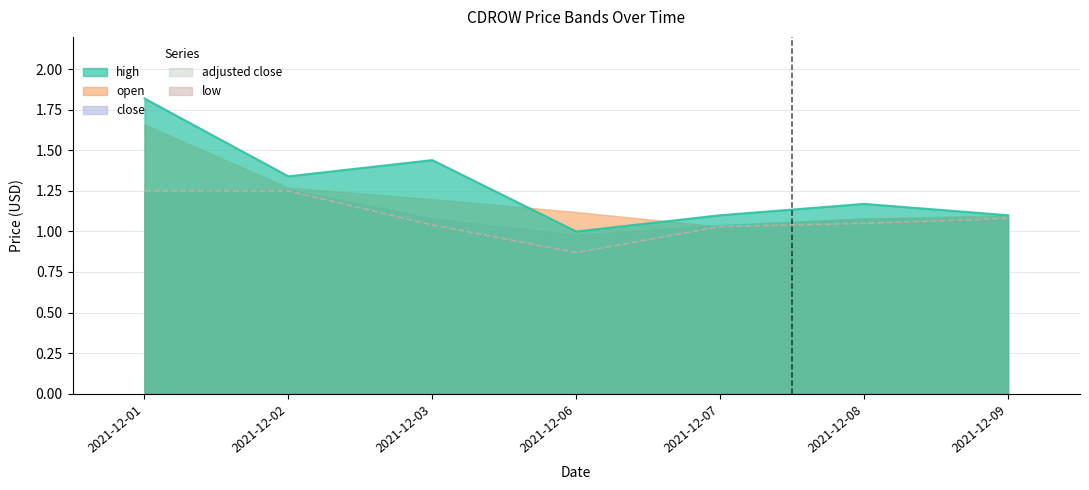

At which category is the sum across all series the highest?

2021-12-01